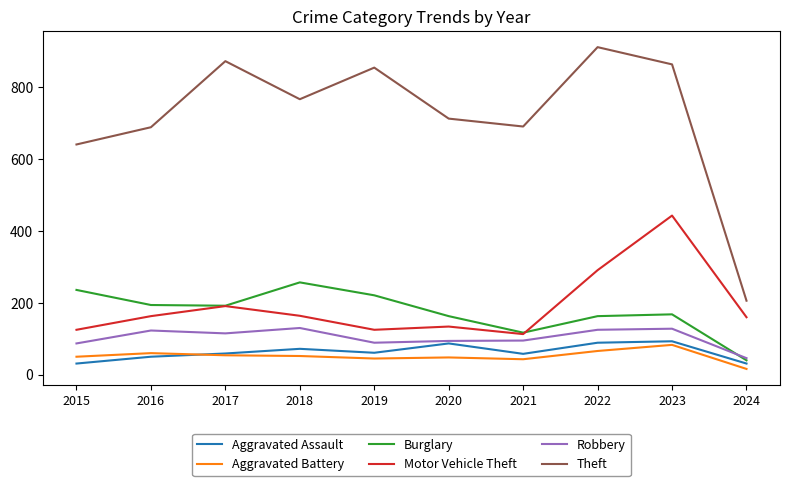

True or false: Theft and Robbery intersect in this chart.

False